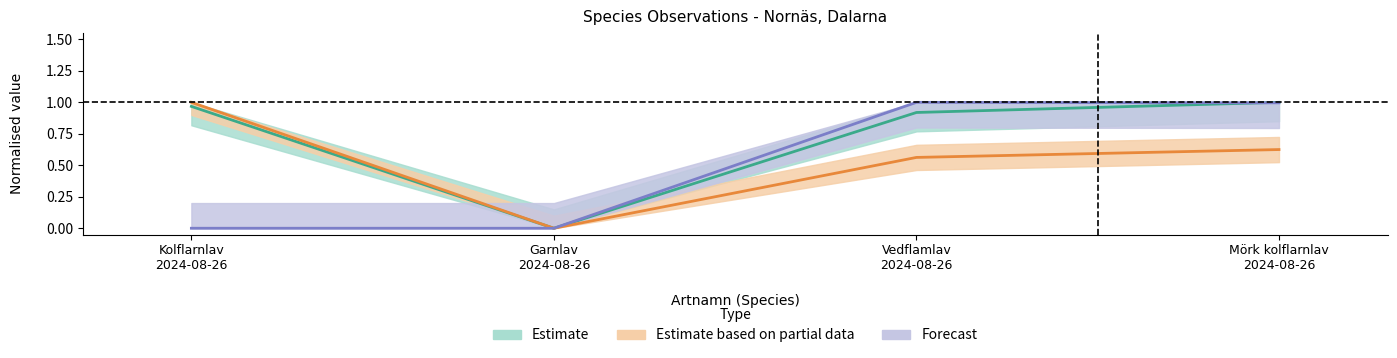

What are all the series names shown in the legend?

Estimate, Estimate based on partial data, Forecast